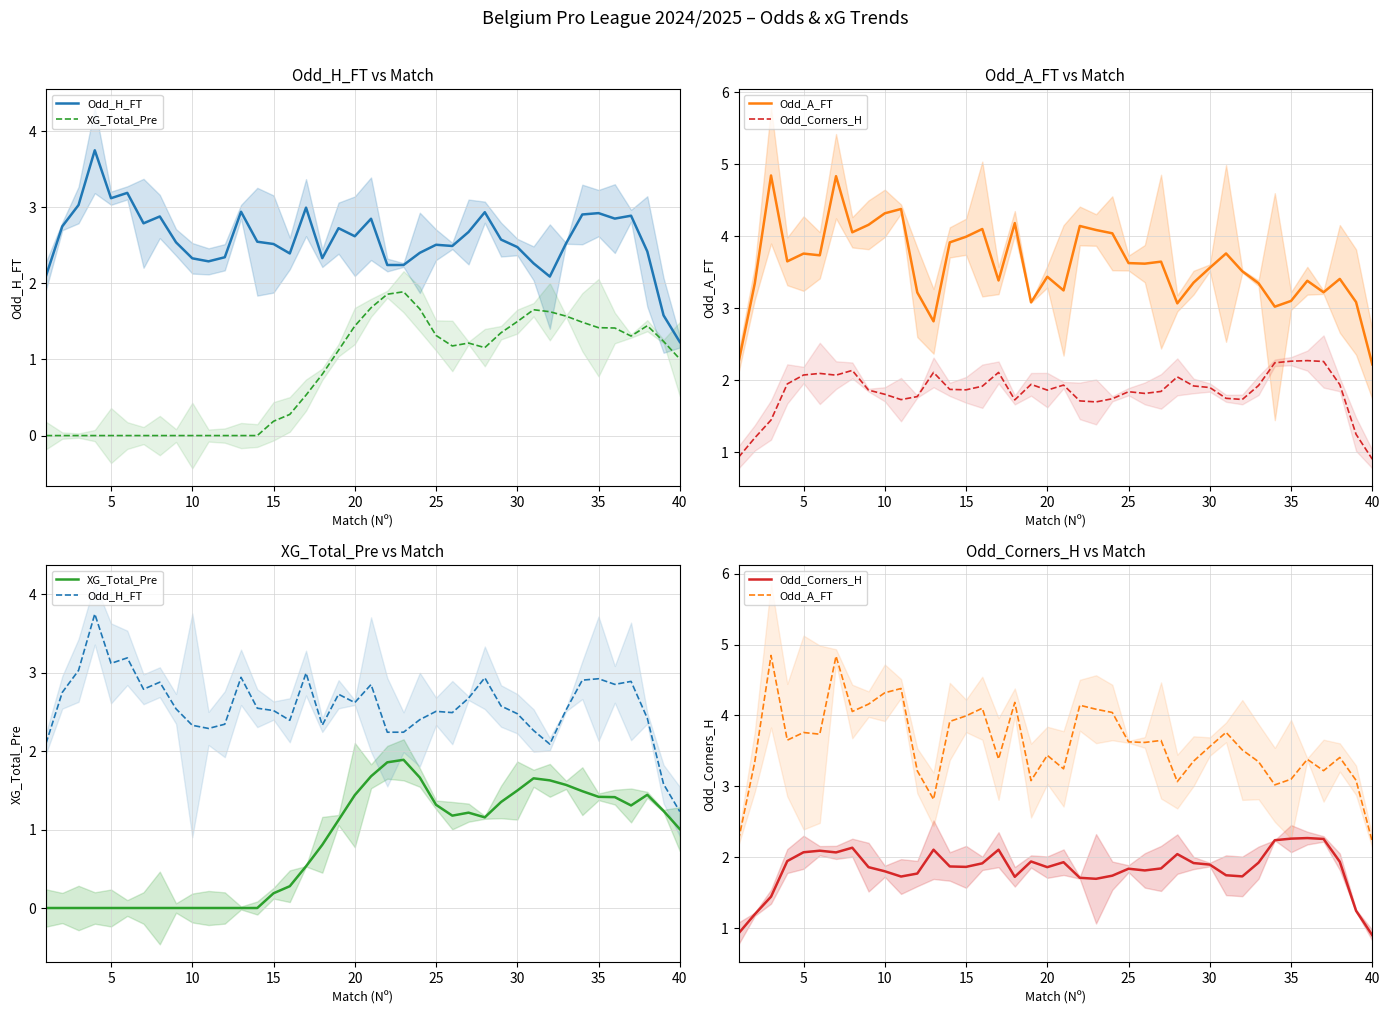

What is the spread (max minus min) of values at 15?

3.8